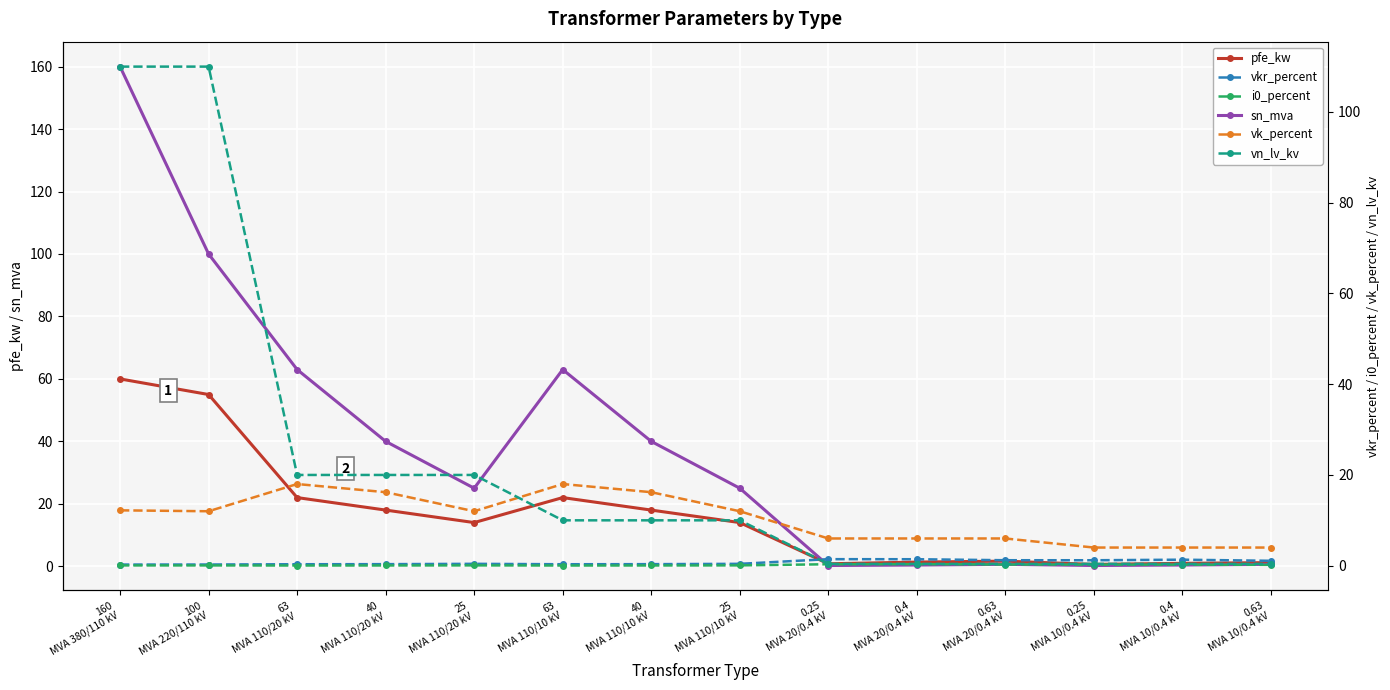

True or false: vn_lv_kv and i0_percent intersect in this chart.

False